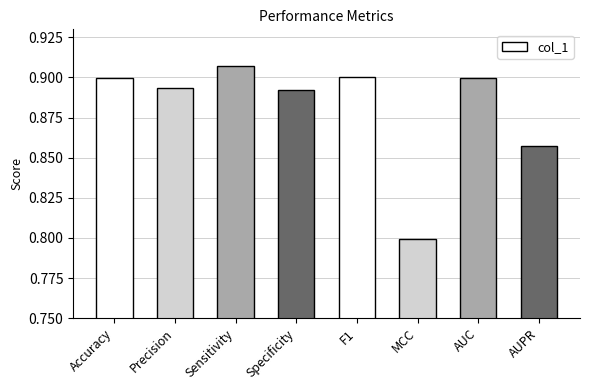

What position from the right is AUPR?

1